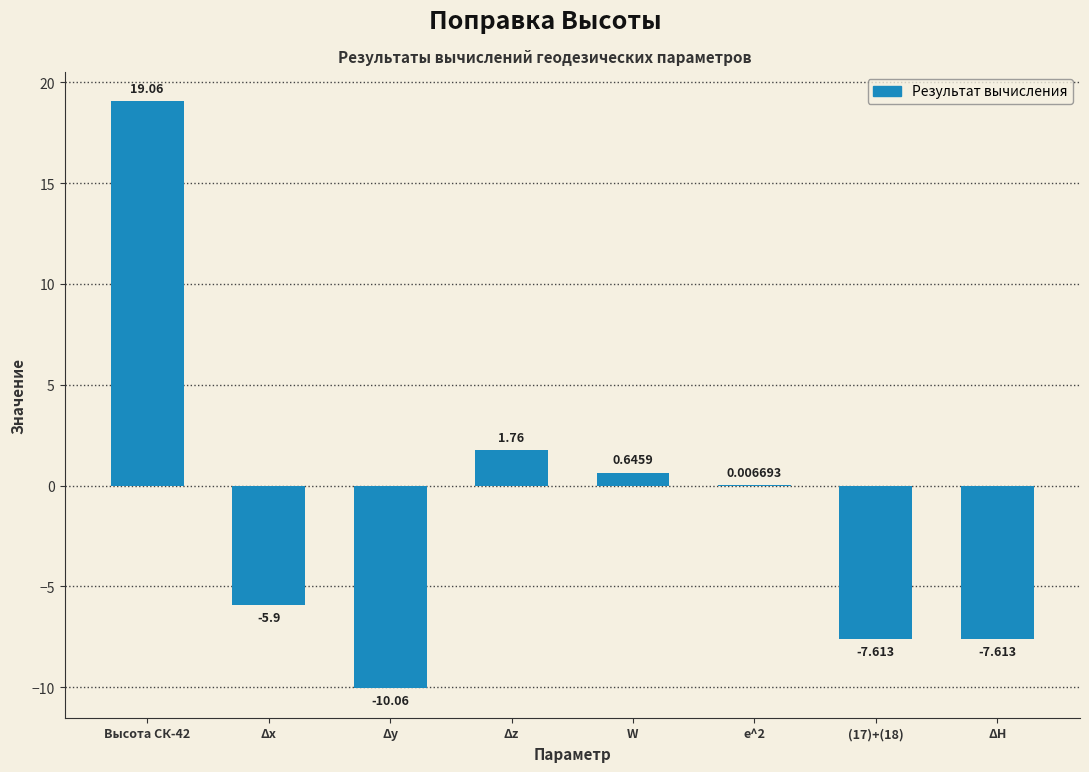

At which label is the value closest to 4?

Δz